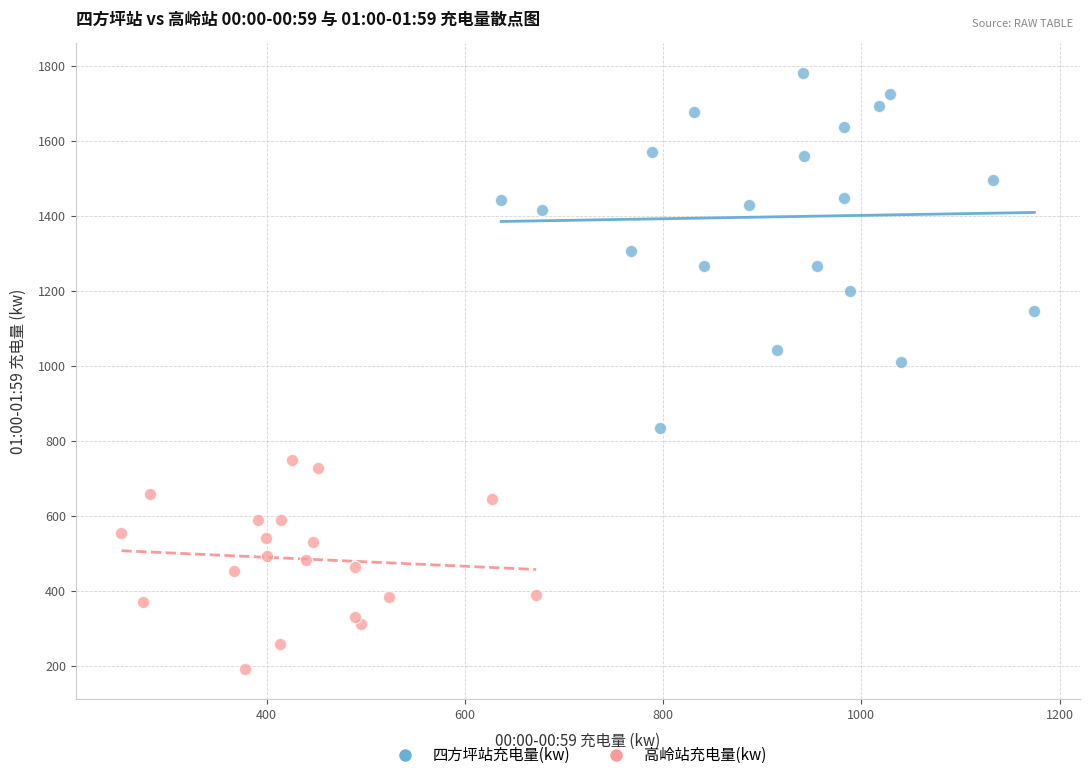

Which series has the largest Y range (max minus min)?

四方坪站充电量(kw)